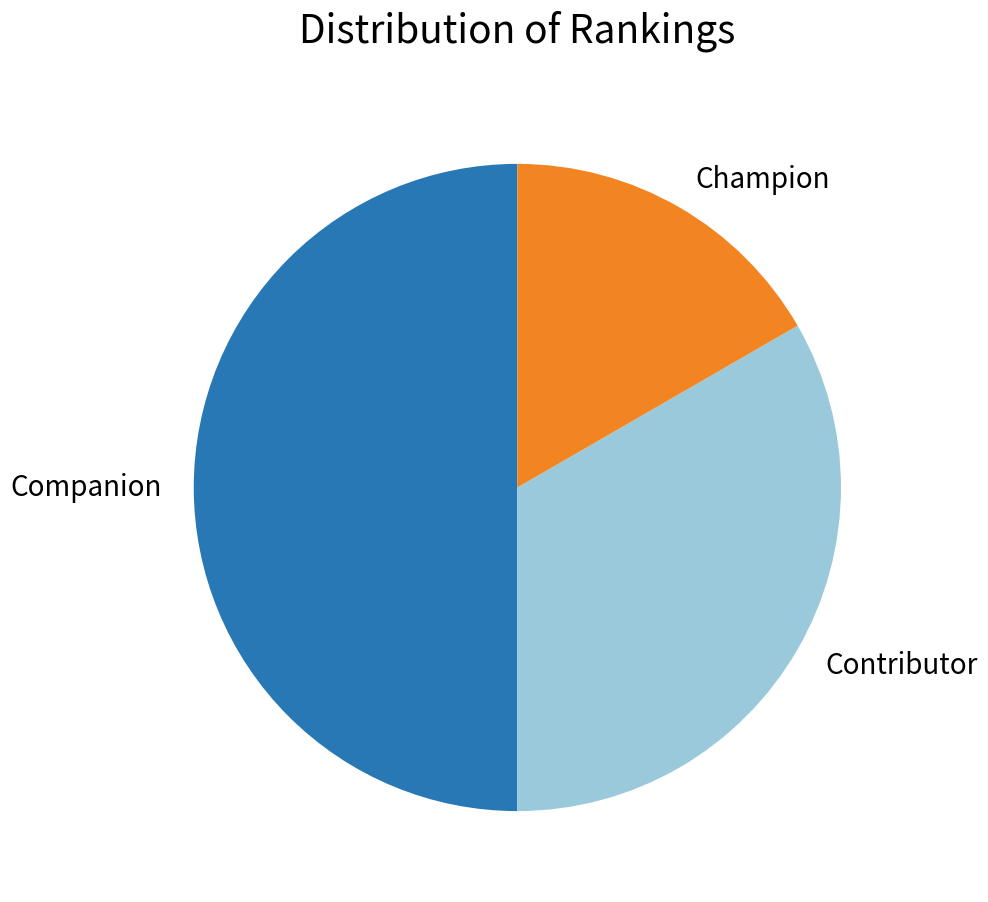

The Contributor slice represents 44% of the pie. True or false?

False